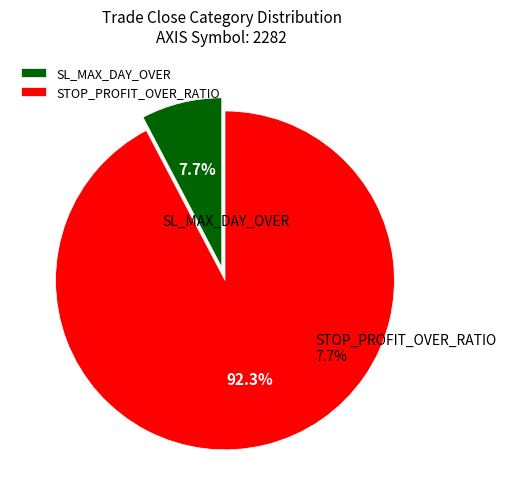

True or false: STOP_PROFIT_OVER_RATIO accounts for 82% of the total.

False